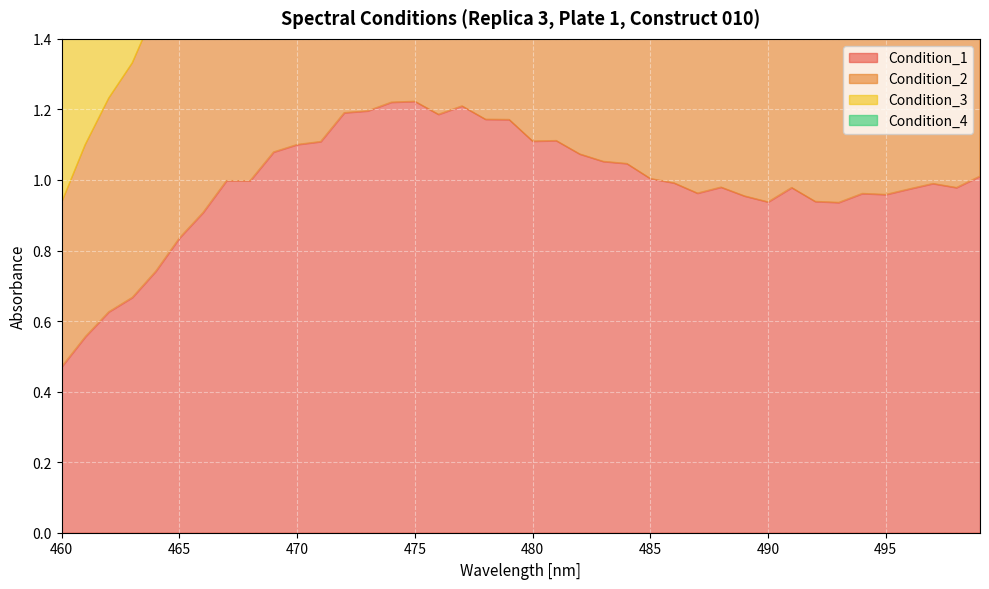

How many interior local peaks does the Condition_4 series have?

7